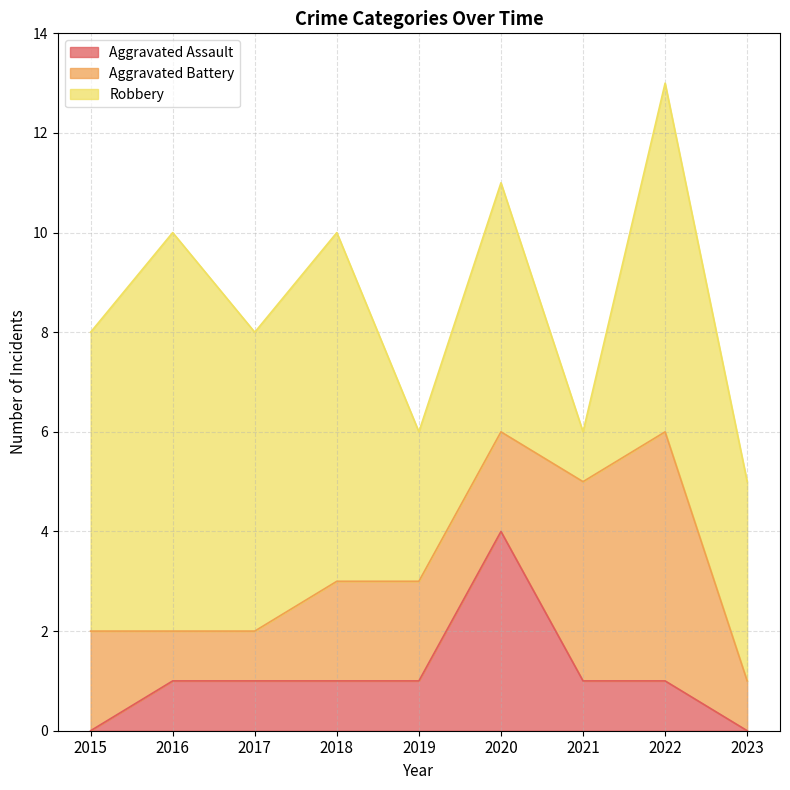

What is the sum of the Aggravated Battery values at 2017 and 2015?

3